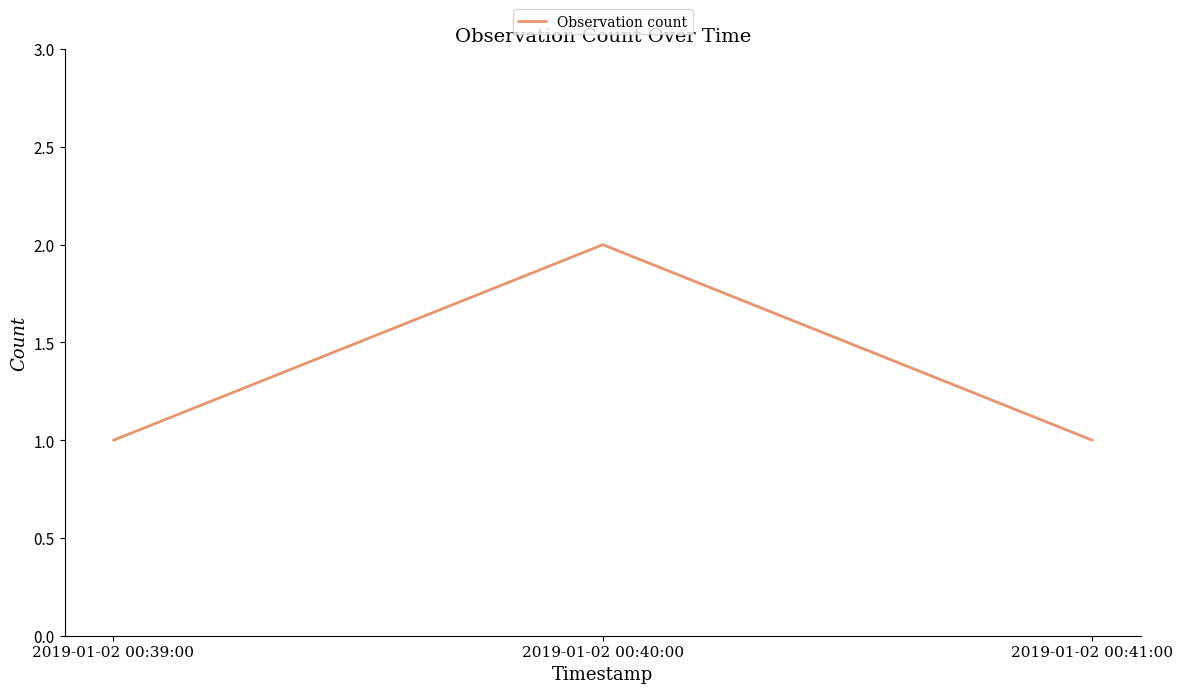

What is the change in value from 2019-01-02 00:39:00 to 2019-01-02 00:40:00?

+1